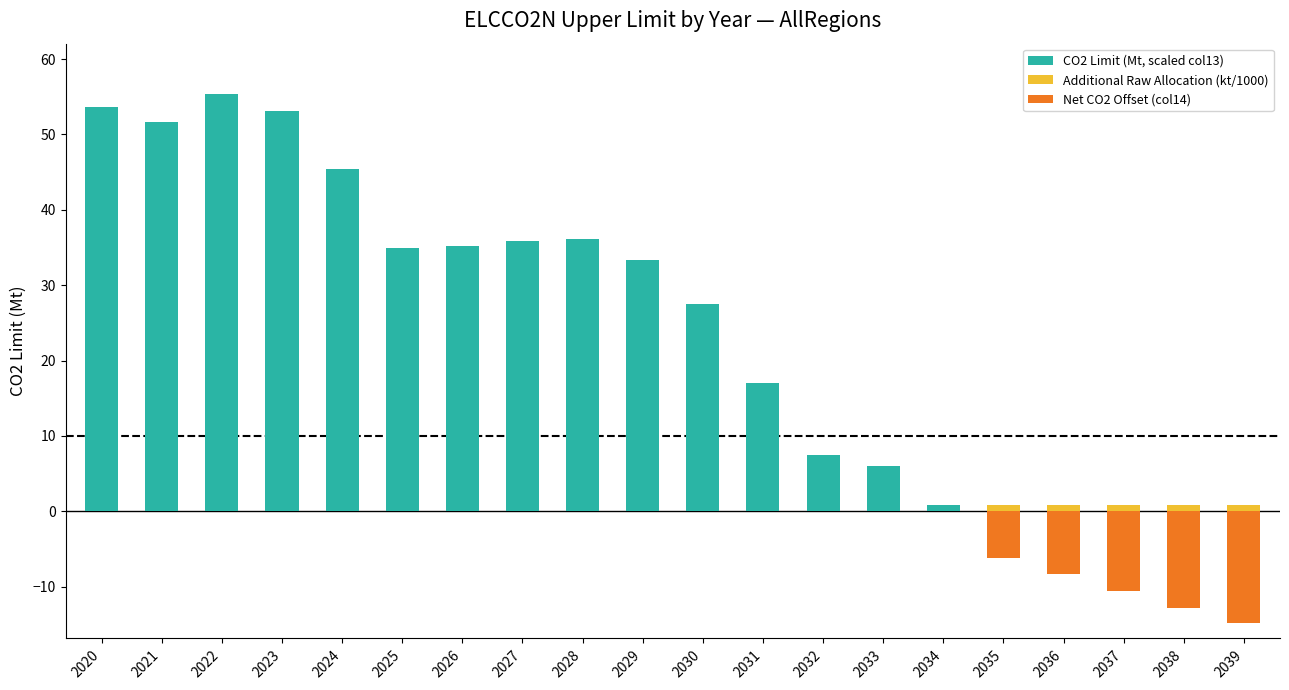

List the labels in order of Additional Raw Allocation (kt/1000) value, smallest first.

2020, 2021, 2022, 2023, 2024, 2025, 2026, 2027, 2028, 2029, 2030, 2031, 2032, 2033, 2034, 2035, 2036, 2037, 2038, 2039